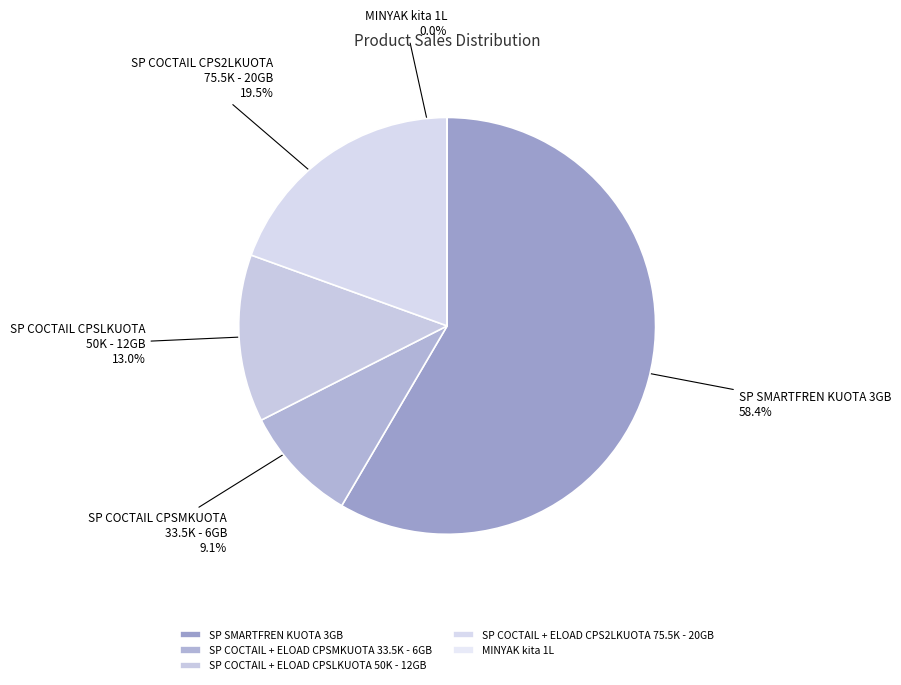

Is it true that SP SMARTFREN KUOTA 3GB is 58% of the pie?

True